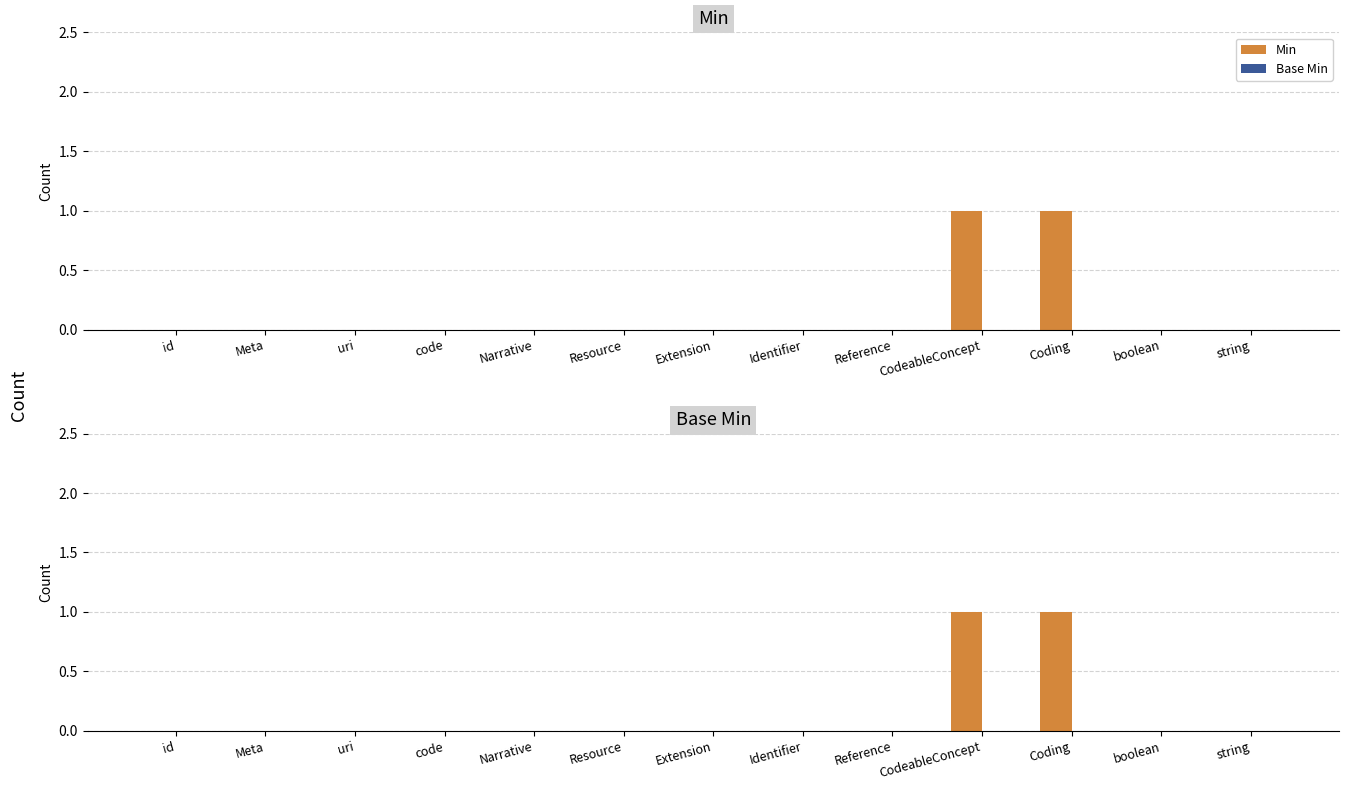

How many bars are there in total?

26